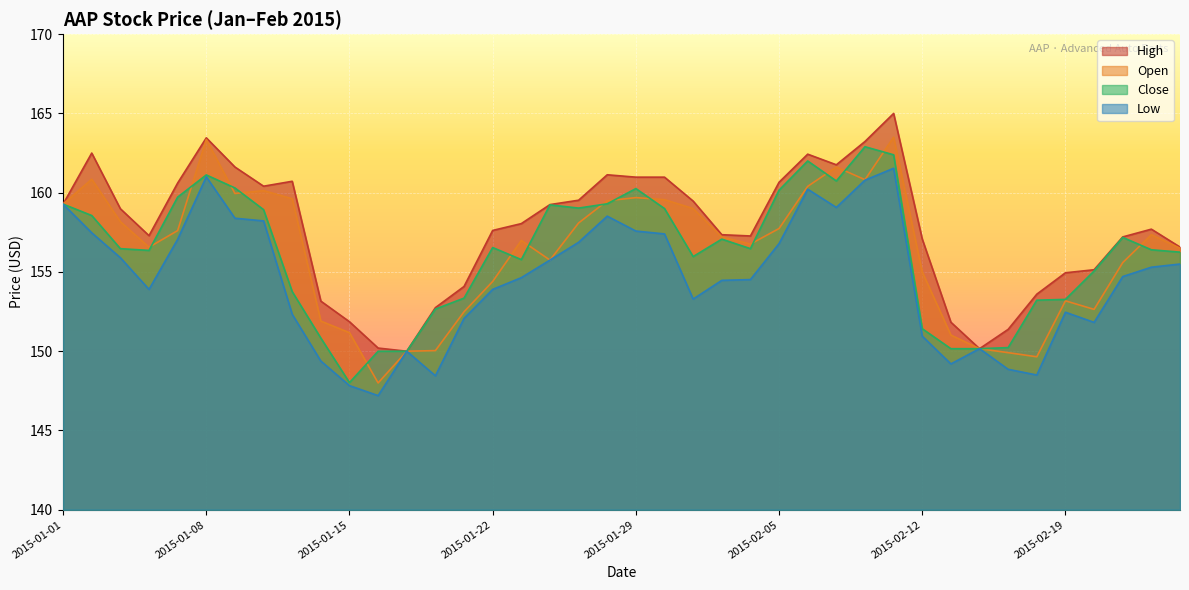

What is the minimum value for Close?

148.0